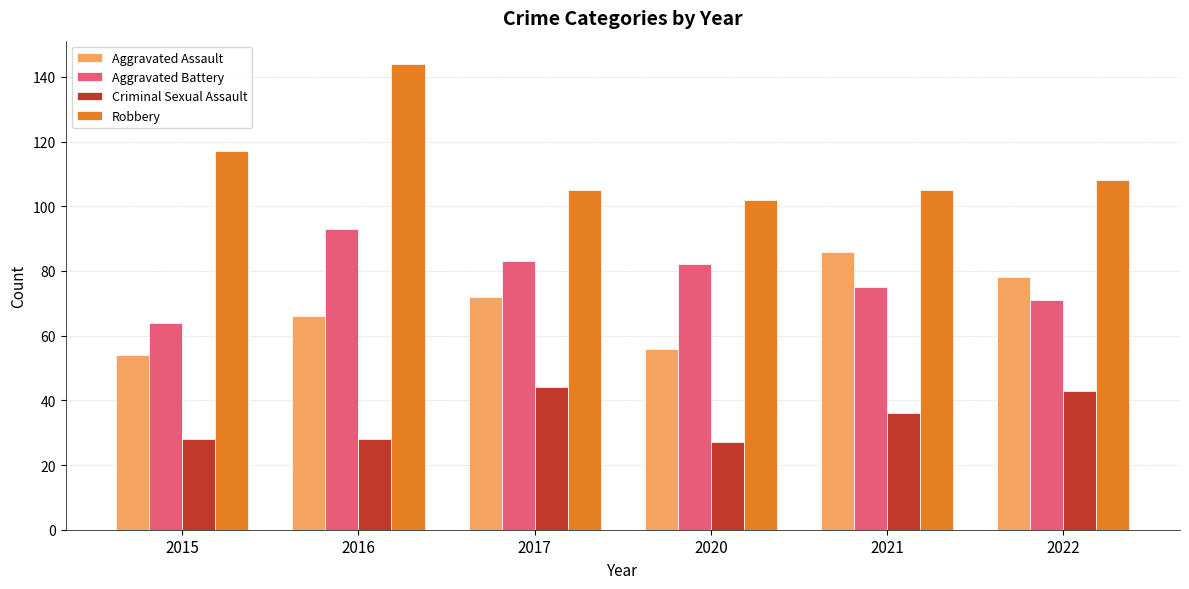

How many distinct data groups are displayed?

4